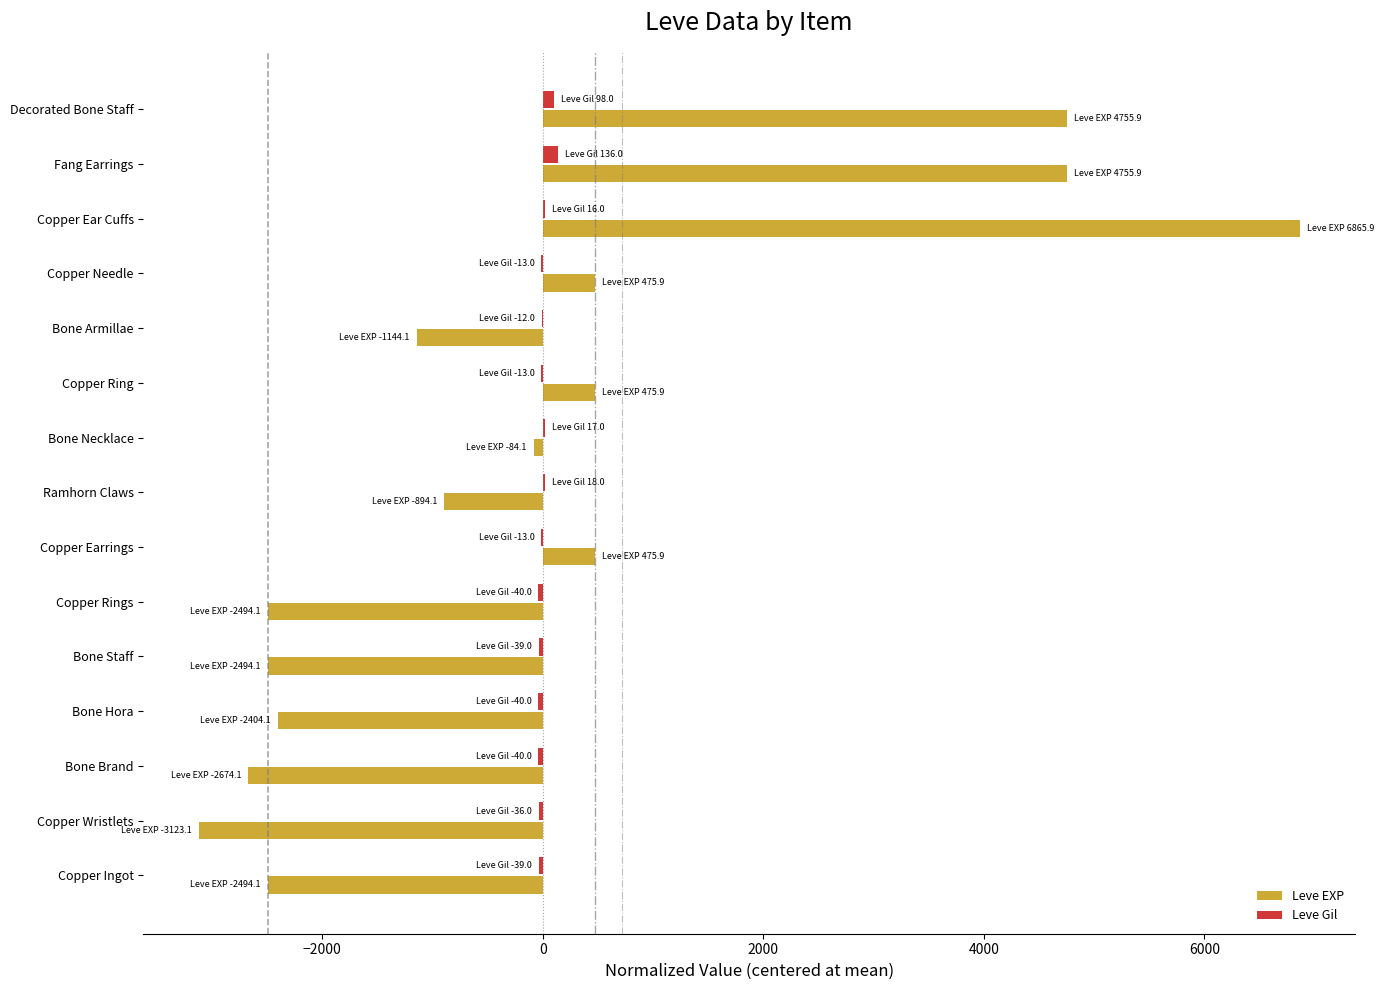

At which category is the sum across all series the highest?

Copper Ear Cuffs